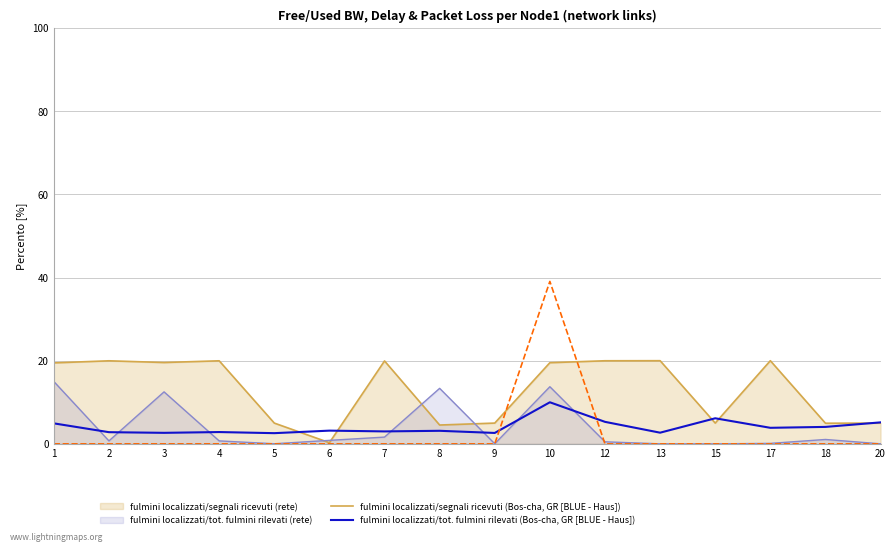

What is the minimum value for fulmini localizzati/segnali ricevuti (Bos-cha, GR [BLUE - Haus])?

0.3